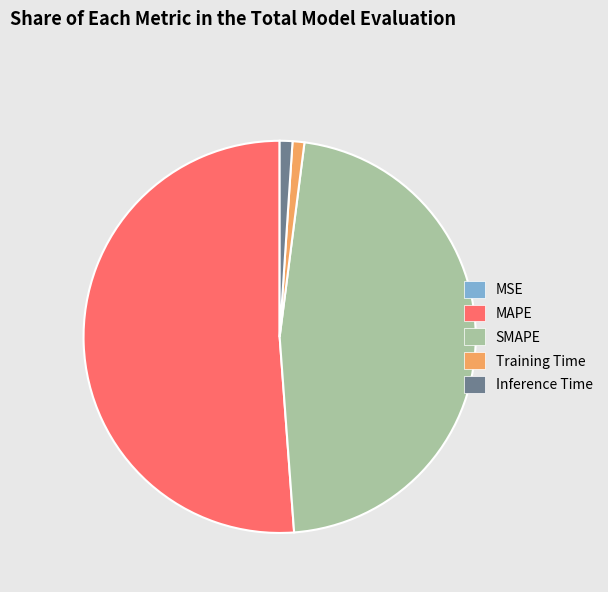

Do MAPE and SMAPE together represent more than half of the pie?

Yes